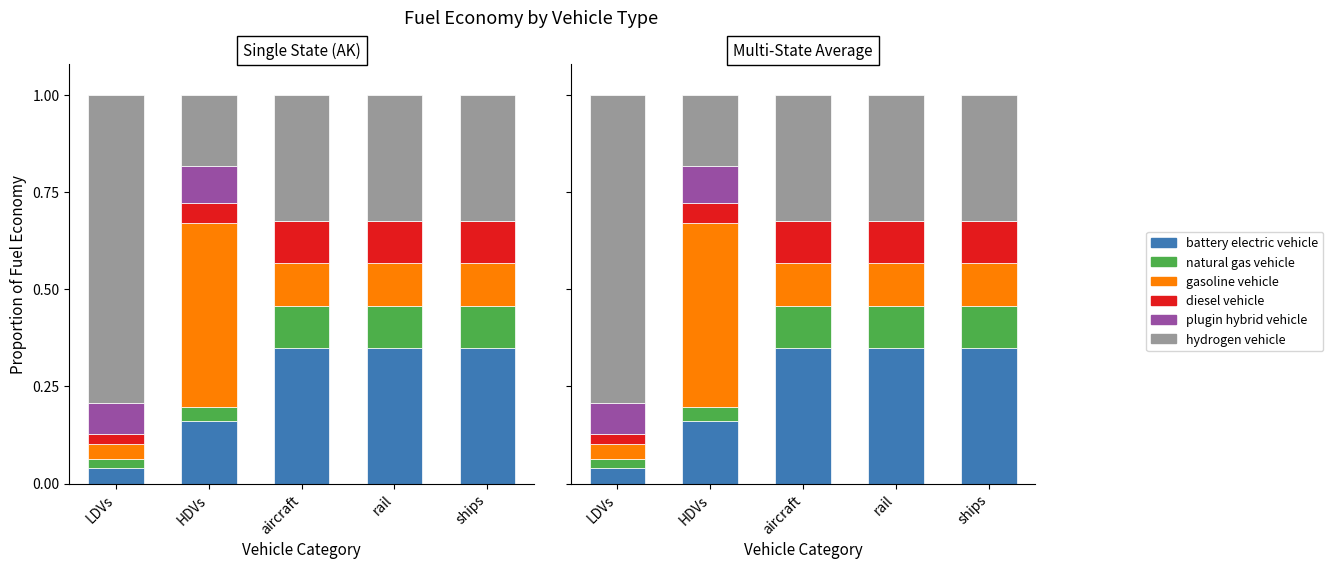

Reading right to left, list all the values displayed in this chart.

battery electric vehicle: ships=0.3	rail=0.3	aircraft=0.3	HDVs=0.2	LDVs=0.0
natural gas vehicle: ships=0.1	rail=0.1	aircraft=0.1	HDVs=0.0	LDVs=0.0
gasoline vehicle: ships=0.1	rail=0.1	aircraft=0.1	HDVs=0.5	LDVs=0.0
diesel vehicle: ships=0.1	rail=0.1	aircraft=0.1	HDVs=0.1	LDVs=0.0
plugin hybrid vehicle: ships=0.0	rail=0.0	aircraft=0.0	HDVs=0.1	LDVs=0.1
hydrogen vehicle: ships=0.3	rail=0.3	aircraft=0.3	HDVs=0.2	LDVs=0.8